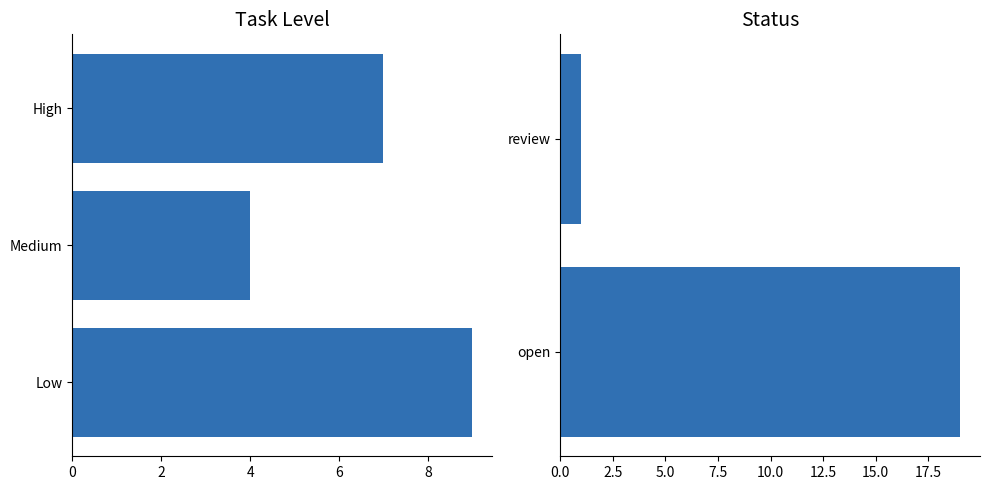

At which label is the value closest to 10?

open